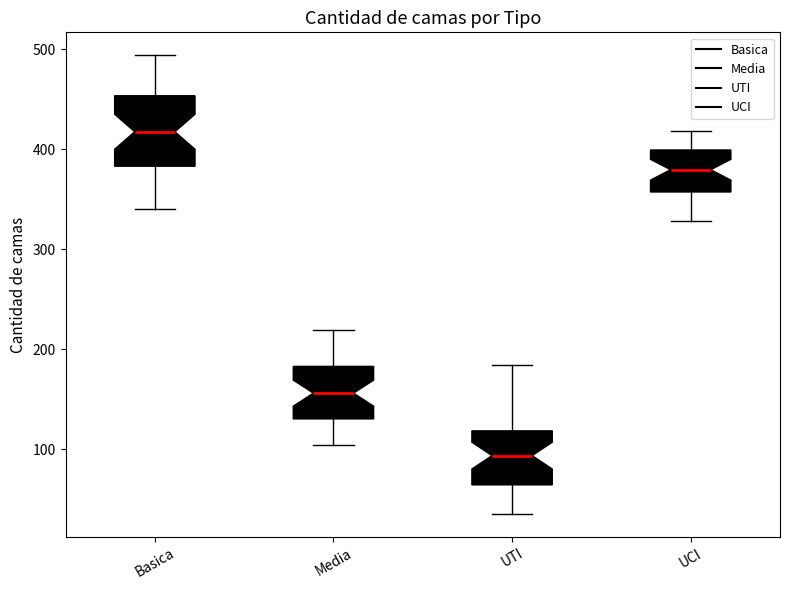

Reading left to right, read every box against the y-axis: the position of its median line, the range the box covers, and the ends of its whiskers. The values are not printed on the chart, so give them approximately, as read against the axis.

Basica: median 420, box 380 to 450, whiskers 340 to 490
Media: median 160, box 130 to 180, whiskers 100 to 220
UTI: median 90, box 60 to 120, whiskers 40 to 180
UCI: median 380, box 360 to 400, whiskers 330 to 420